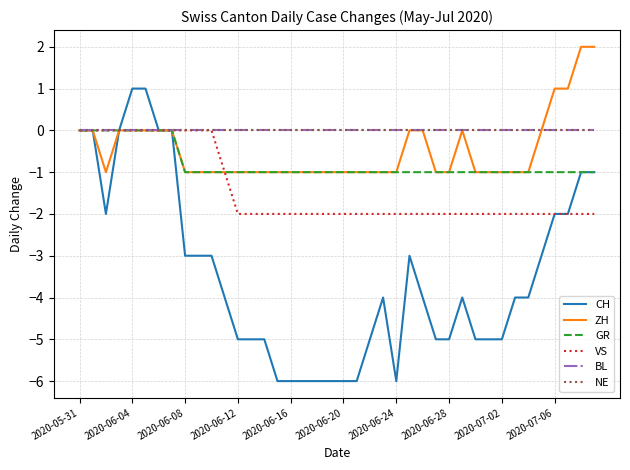

Does the chart have visible grid lines?

Yes